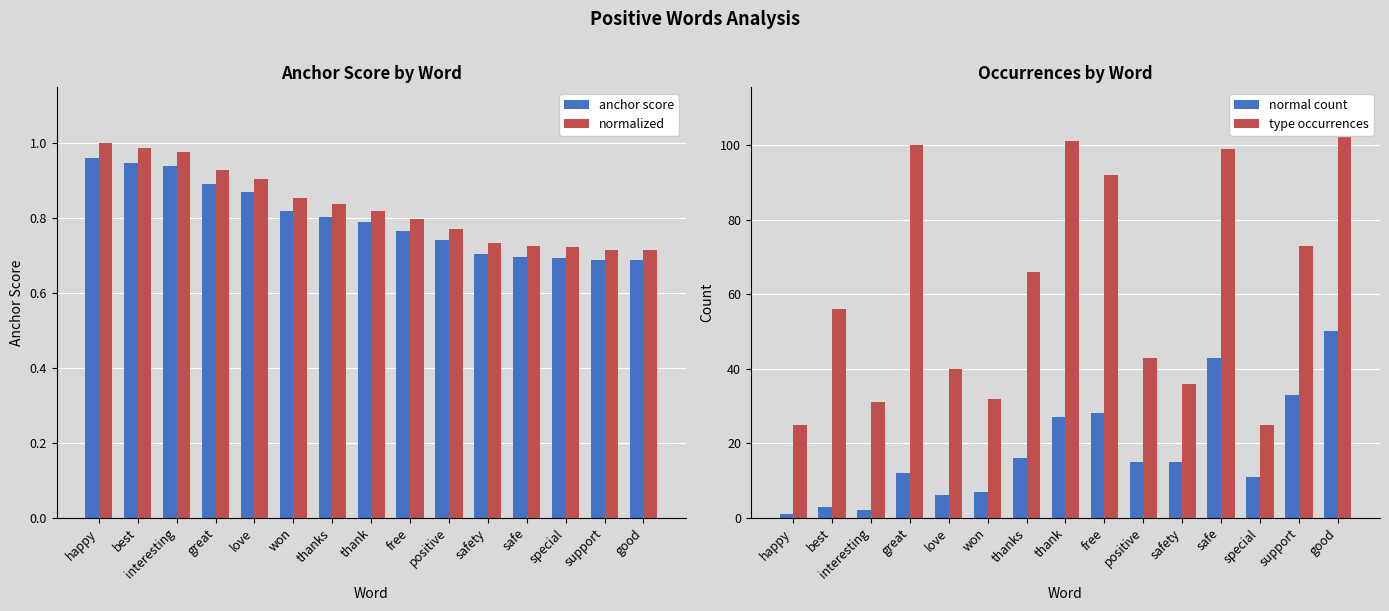

Which series has the widest spread of values?

type occurrences